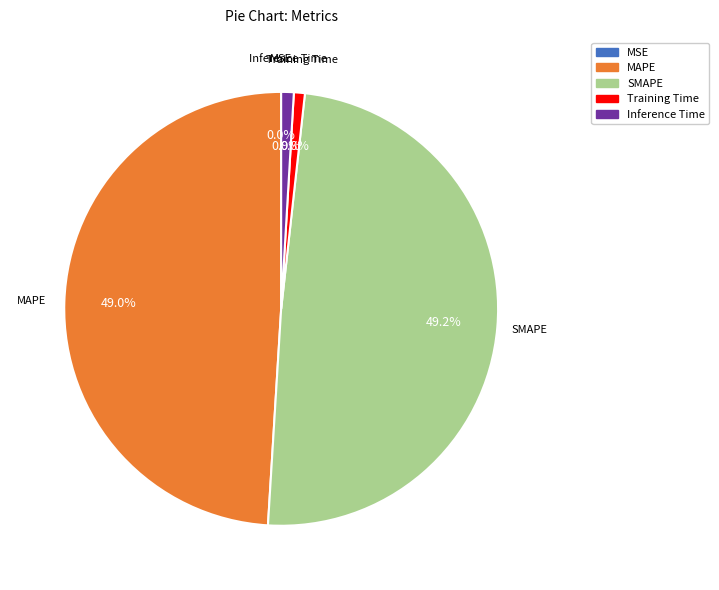

Which has a higher value, Inference Time or SMAPE?

SMAPE